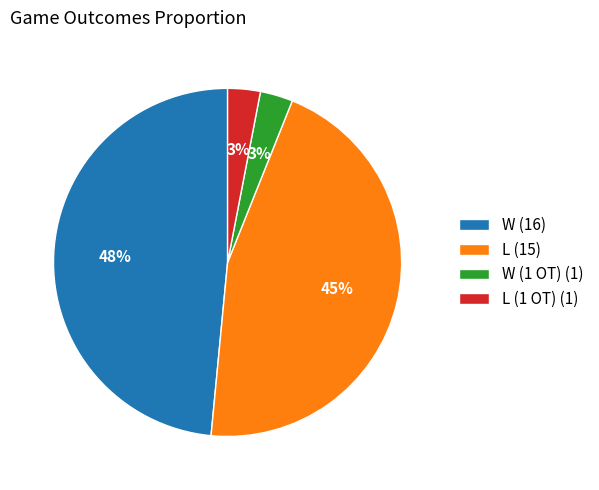

Which category has the biggest portion of the pie?

W (16)